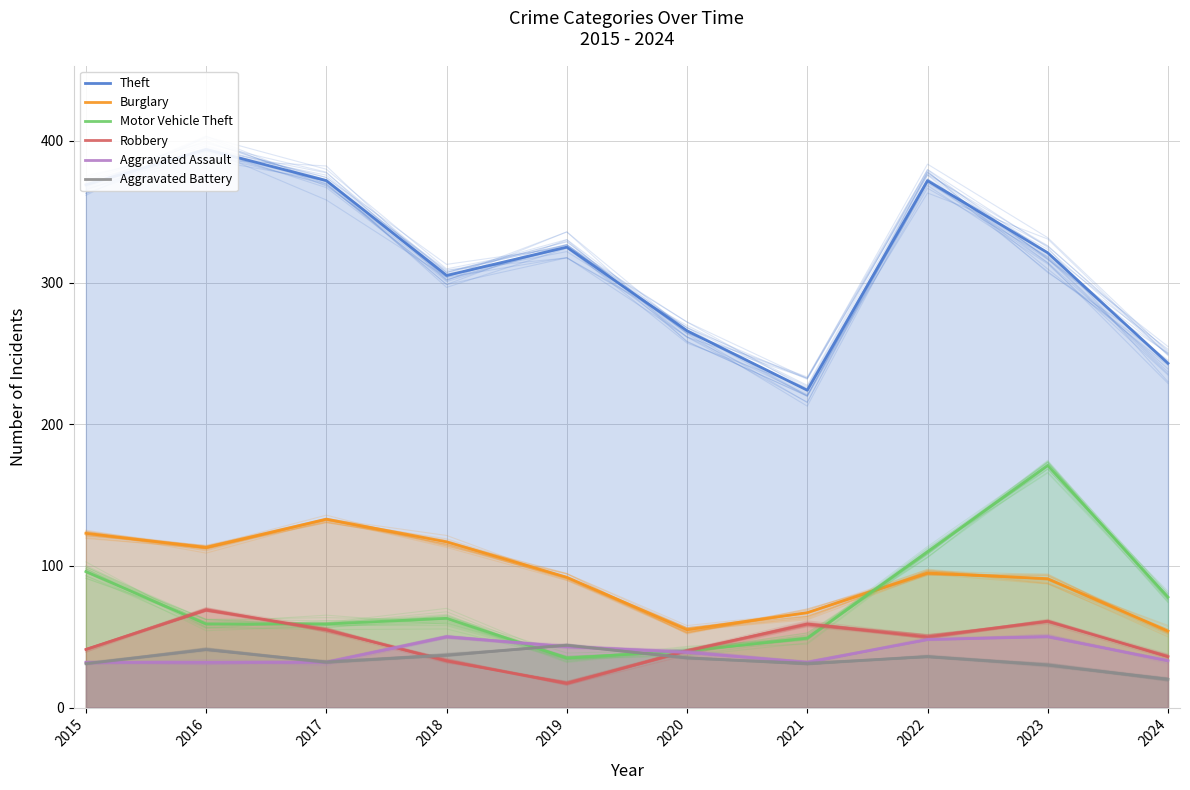

Reading left to right, transcribe all the data shown in this chart.

Theft: 369	394	372	305	325	266	224	372	321	243
Burglary: 123	113	133	117	92	55	67	95	91	54
Motor Vehicle Theft: 96	59	59	63	35	40	49	110	171	78
Robbery: 41	69	55	33	17	40	59	50	61	36
Aggravated Assault: 32	32	32	50	43	39	32	48	50	33
Aggravated Battery: 31	41	32	37	44	35	31	36	30	20